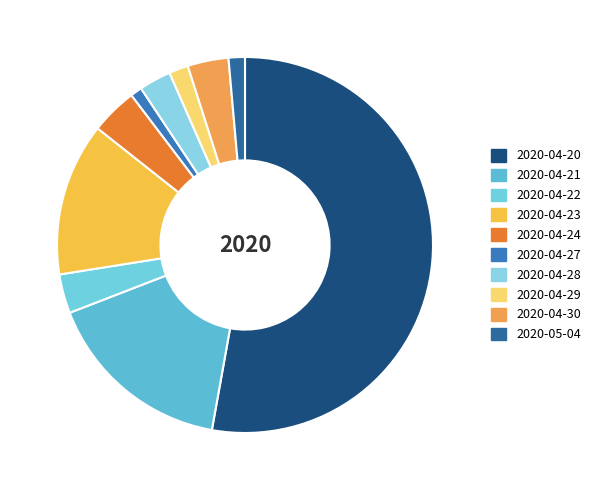

Which slice is the smallest?

2020-04-27